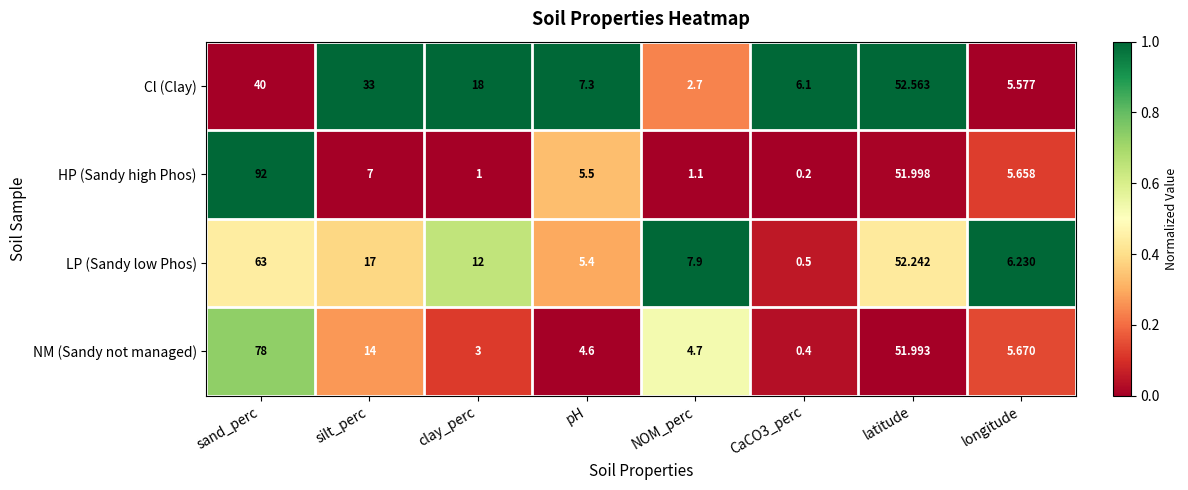

Which category has the highest value in the Cl (Clay) series?

latitude